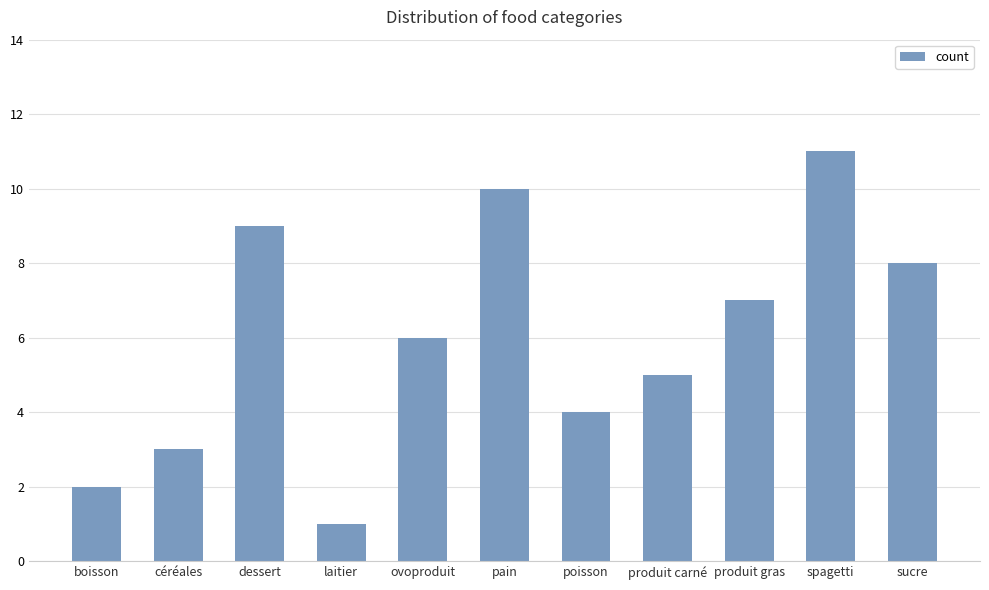

What is the difference between the second highest and second lowest values?

8